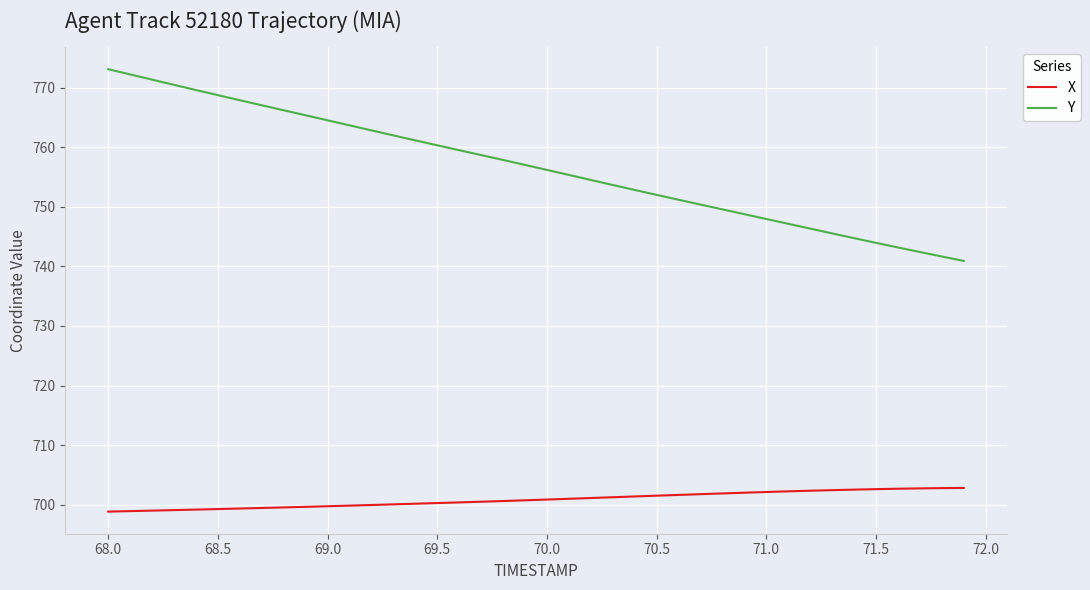

Which series has the largest total across all categories?

Y